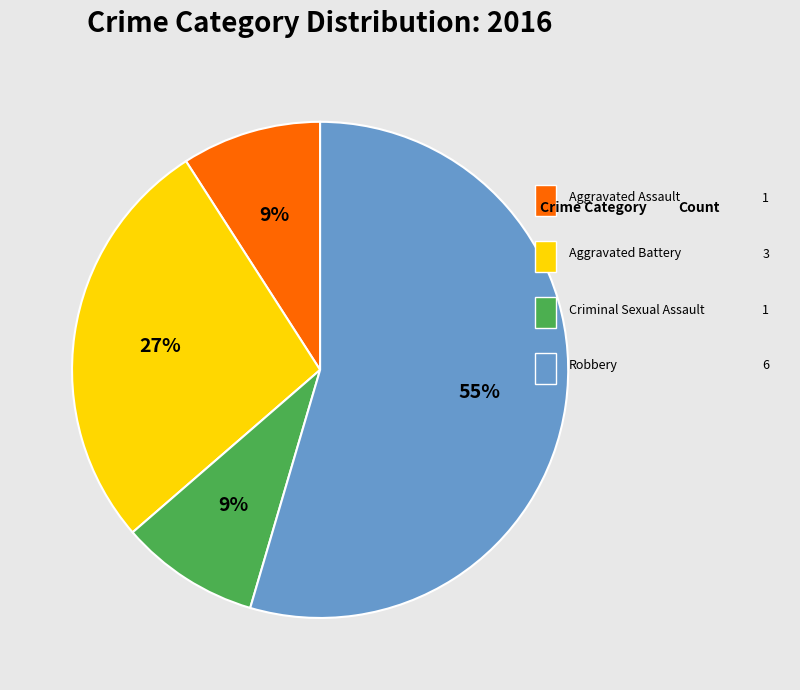

How many segments does this pie chart have?

4